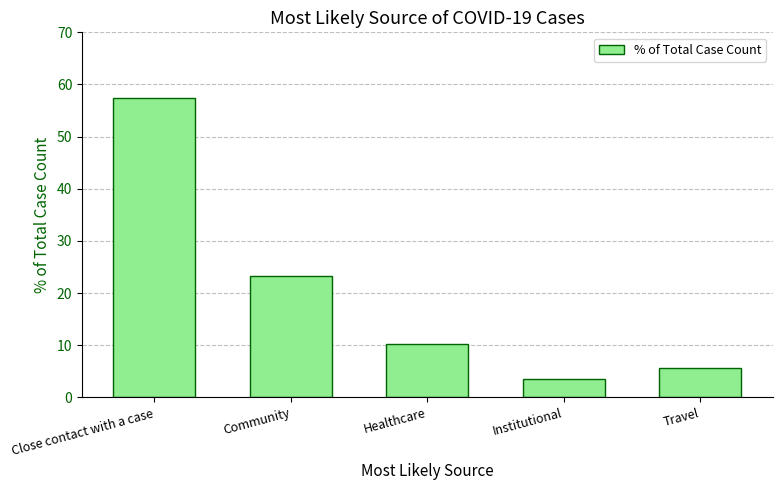

Between Close contact with a case and Institutional, which is larger?

Close contact with a case